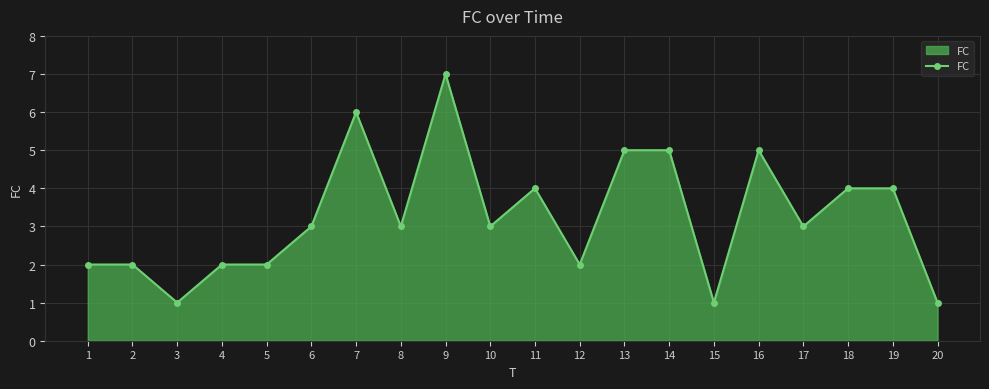

What is the approximate value at 10?

3